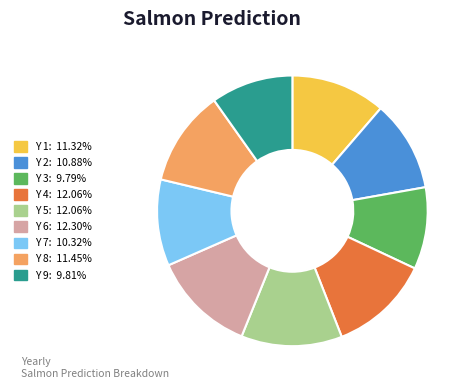

Is Y 1 the majority of the pie?

No